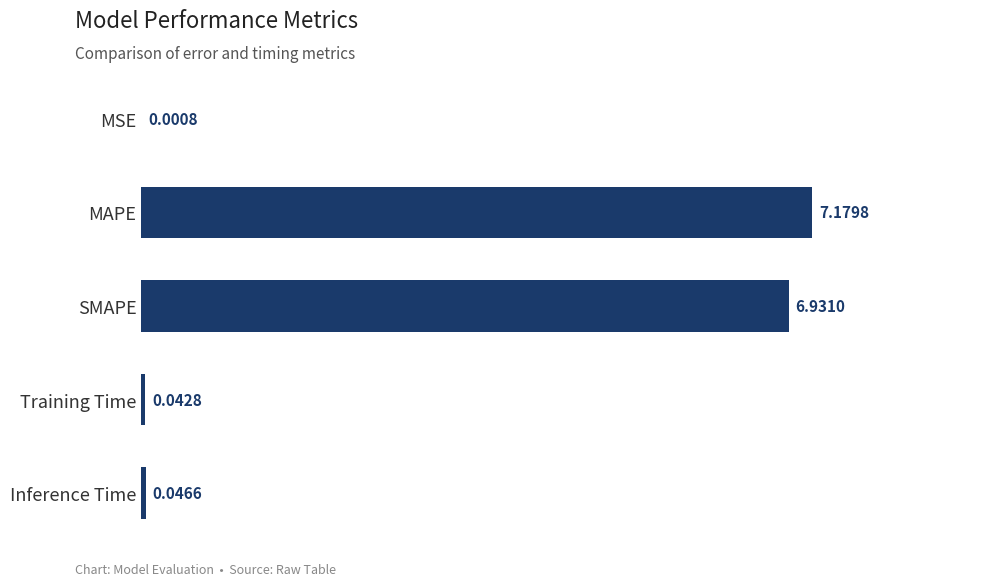

Where is the data nearest to the value 3?

Inference Time